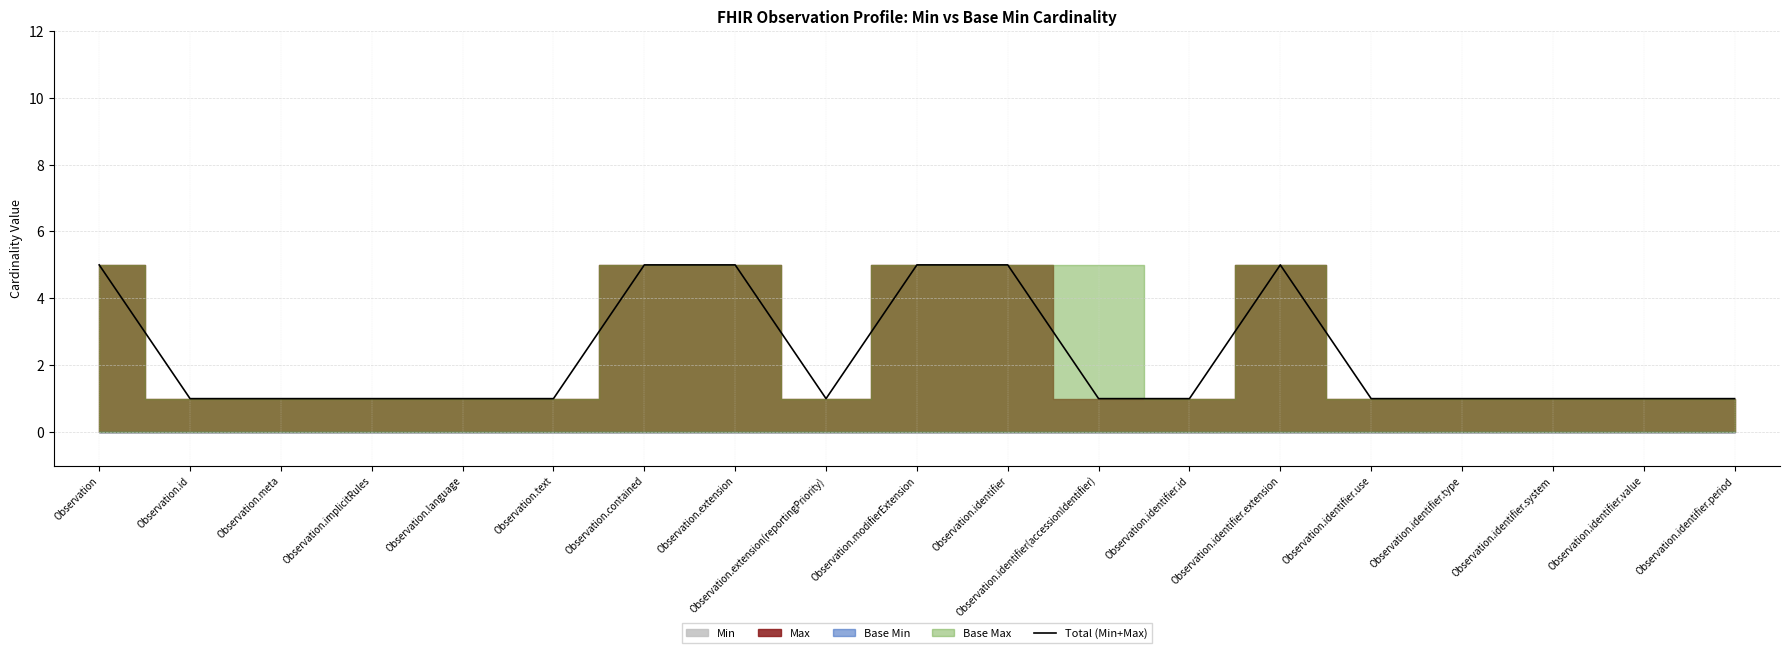

At which category does the chart reach its peak across all series?

Observation